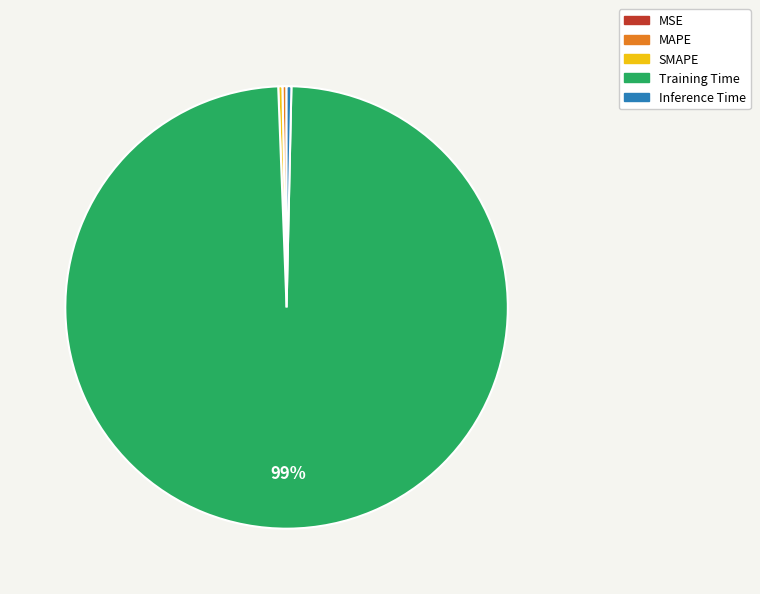

The Inference Time slice represents 11% of the pie. True or false?

False